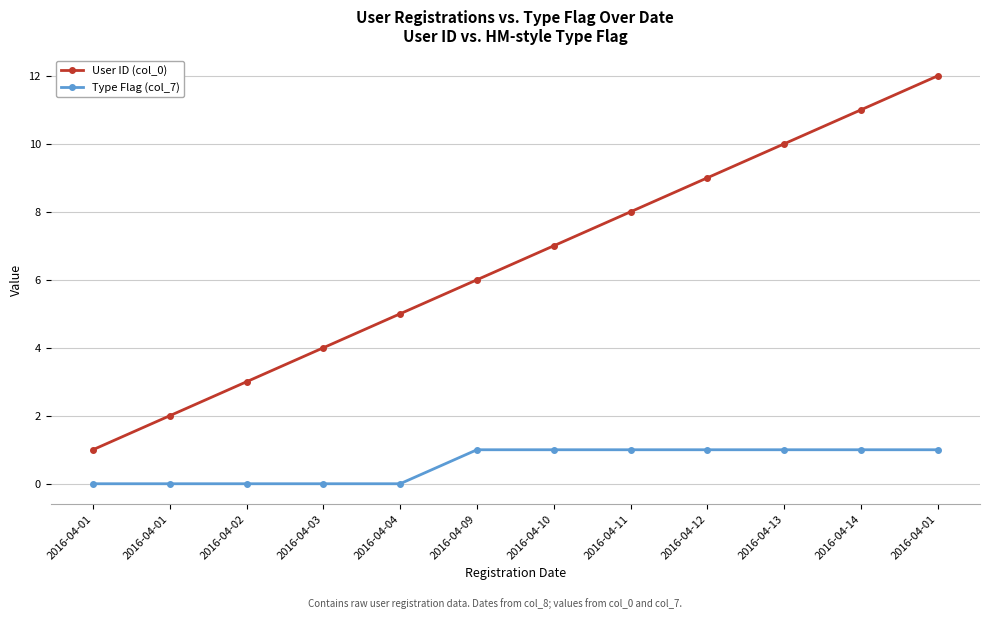

Count the number of categories in the chart.

12